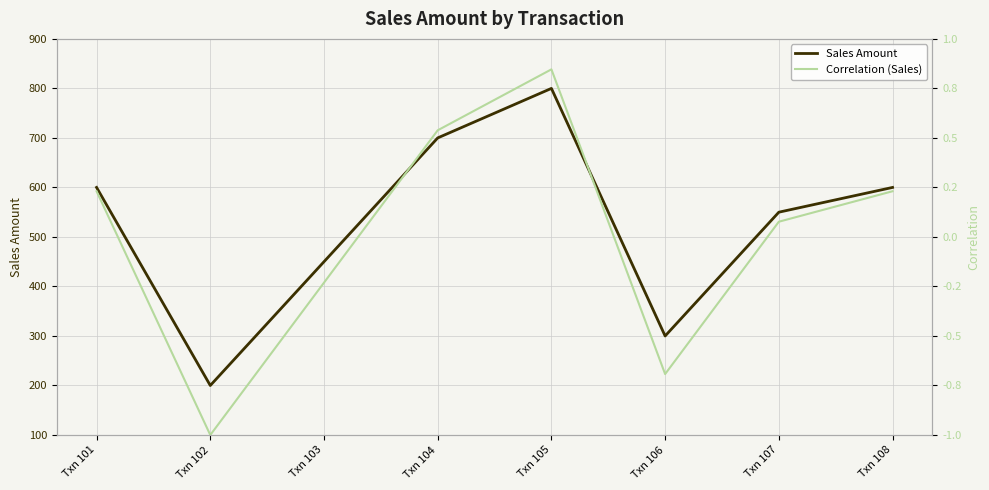

Does the chart have visible grid lines?

Yes